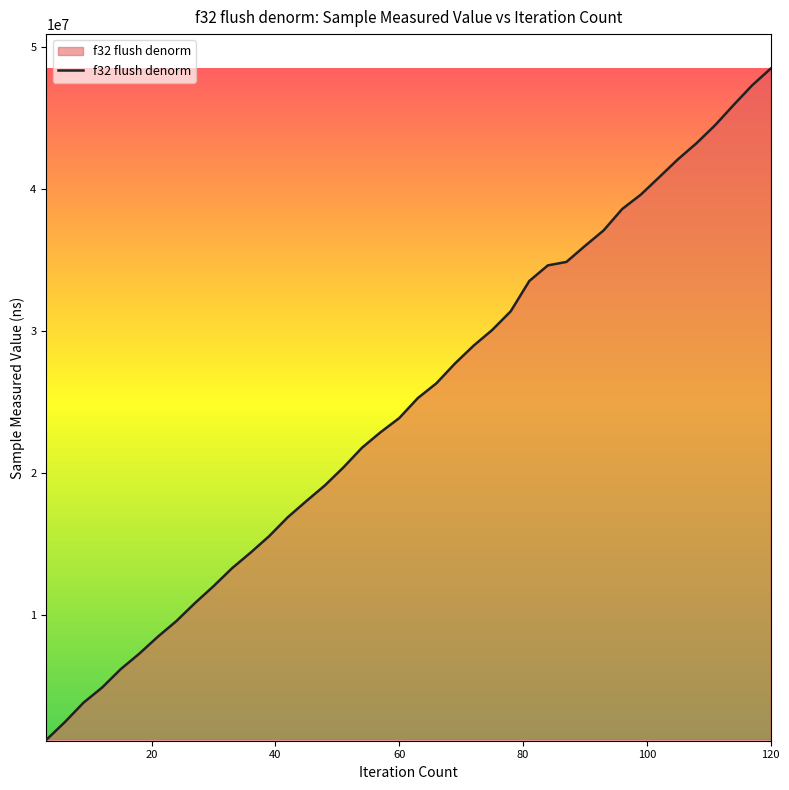

What is the maximum value shown in the chart?

48459369